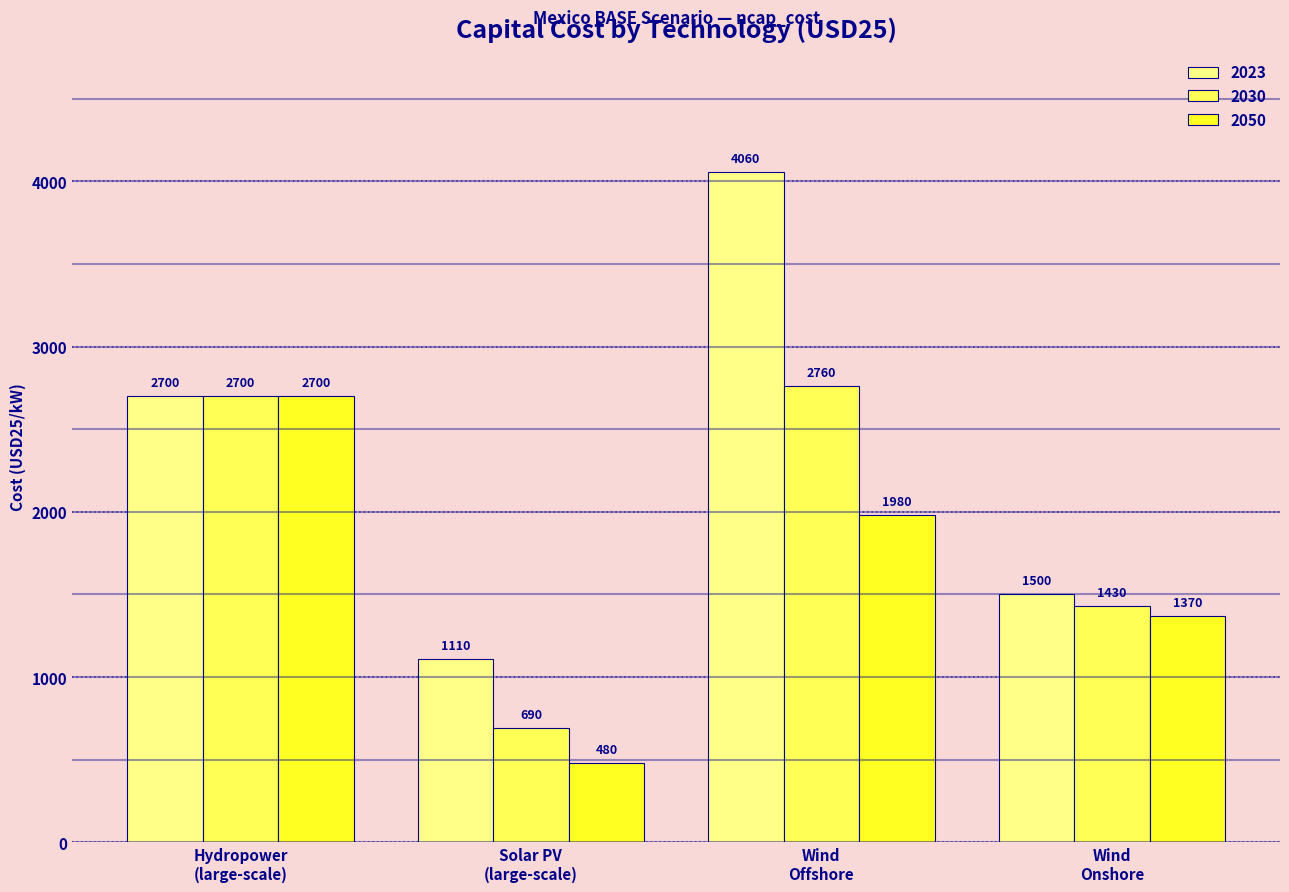

Reading left to right, what are all the values shown in this chart?

2023: 2700	1110	4060	1500
2030: 2700	690	2760	1430
2050: 2700	480	1980	1370